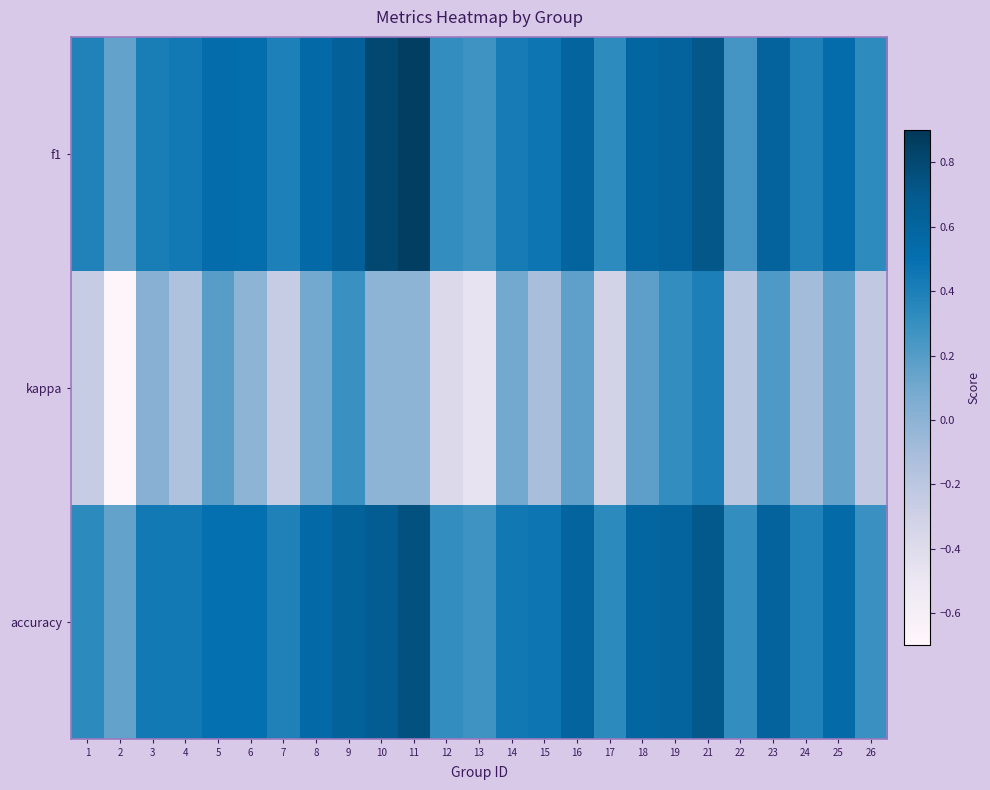

Reading right to left, what are all the values shown in this chart?

f1: 26=0.3	25=0.5	24=0.4	23=0.6	22=0.3	21=0.7	19=0.6	18=0.6	17=0.3	16=0.6	15=0.5	14=0.4	13=0.3	12=0.3	11=0.9	10=0.8	9=0.6	8=0.5	7=0.4	6=0.5	5=0.5	4=0.4	3=0.4	2=0.2	1=0.4
kappa: 26=-0.2	25=0.2	24=-0.1	23=0.2	22=-0.2	21=0.4	19=0.3	18=0.2	17=-0.3	16=0.2	15=-0.1	14=0.1	13=-0.5	12=-0.4	11=0.0	10=0.0	9=0.3	8=0.1	7=-0.3	6=0.0	5=0.2	4=-0.1	3=0.0	2=-0.7	1=-0.3
accuracy: 26=0.3	25=0.5	24=0.4	23=0.6	22=0.3	21=0.7	19=0.6	18=0.6	17=0.3	16=0.6	15=0.5	14=0.4	13=0.3	12=0.3	11=0.8	10=0.7	9=0.6	8=0.5	7=0.4	6=0.5	5=0.5	4=0.4	3=0.4	2=0.2	1=0.3